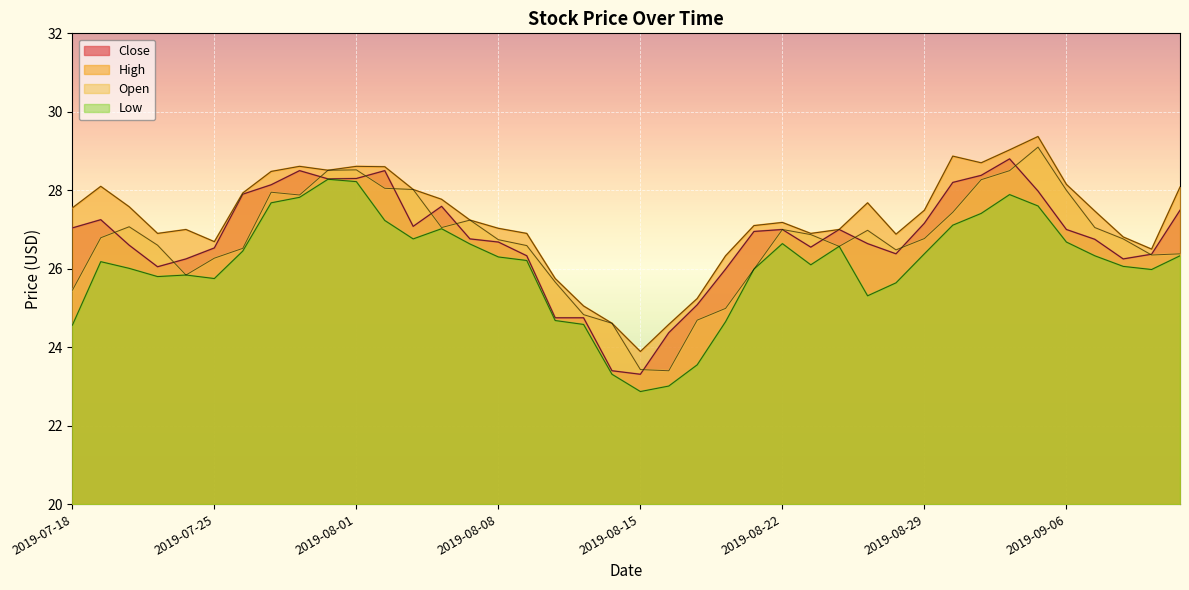

What is the value of the Low point at the 35th from the left?

27.6